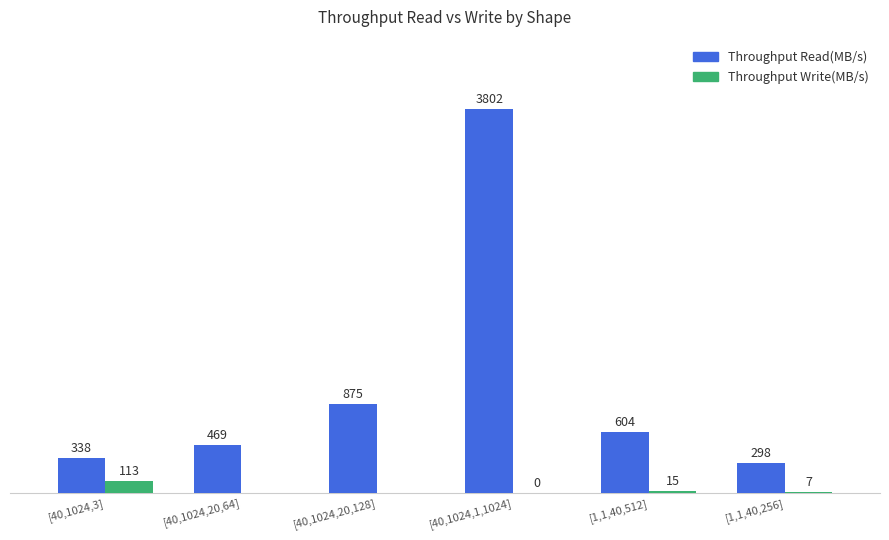

Is the value of Throughput Read(MB/s) at [1,1,40,256] greater than the value of Throughput Write(MB/s) at [1,1,40,512]?

Yes